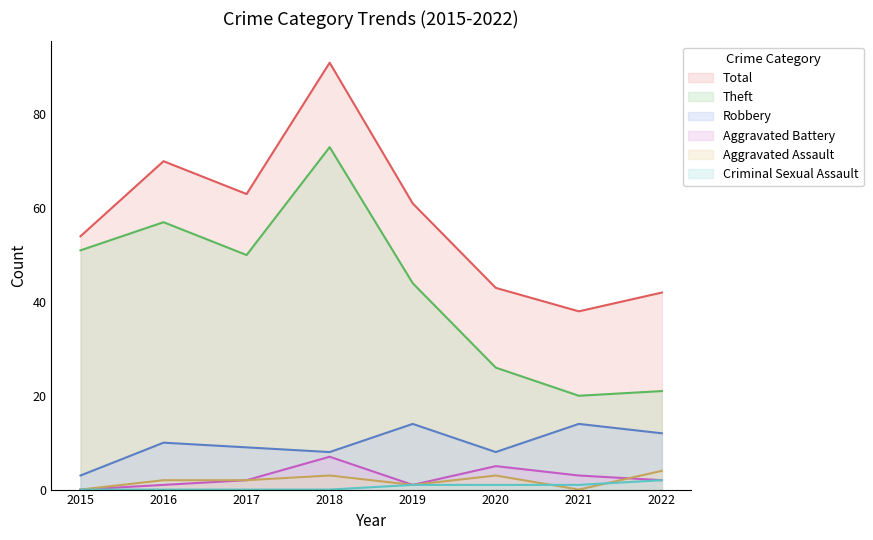

Rank the series at 2017 from highest to lowest value.

Total, Theft, Robbery, Aggravated Assault, Aggravated Battery, Criminal Sexual Assault